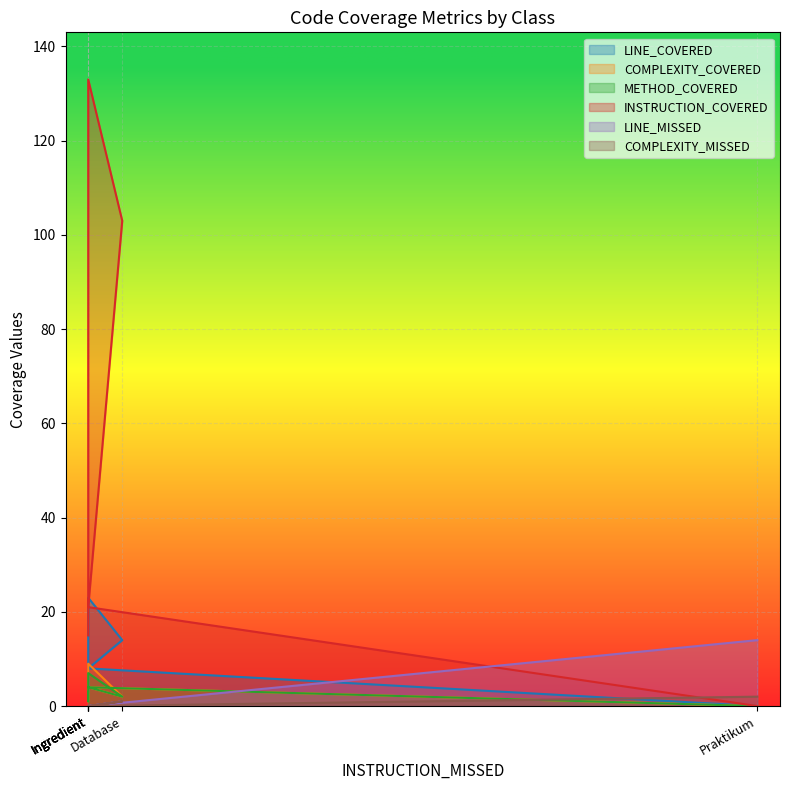

How many values in LINE_COVERED are above zero?

5